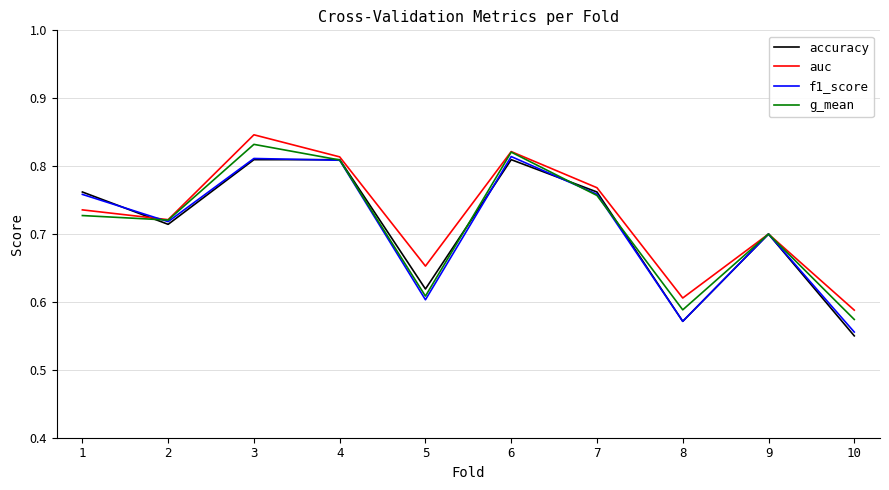

Does the chart have visible grid lines?

Yes